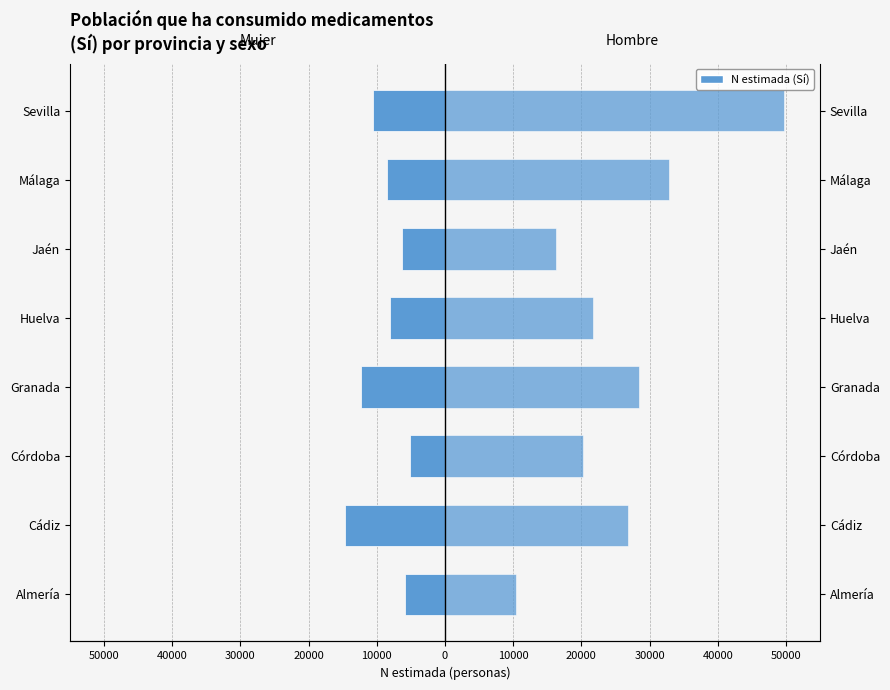

How many values in the Mujer series are below -8009?

4